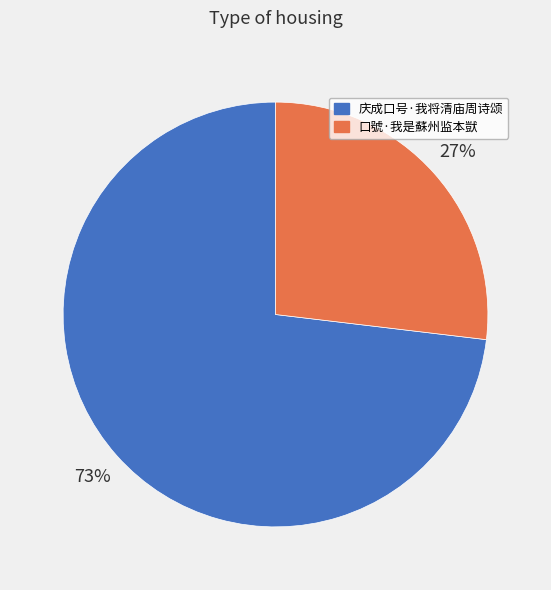

How many segments does this pie chart have?

2